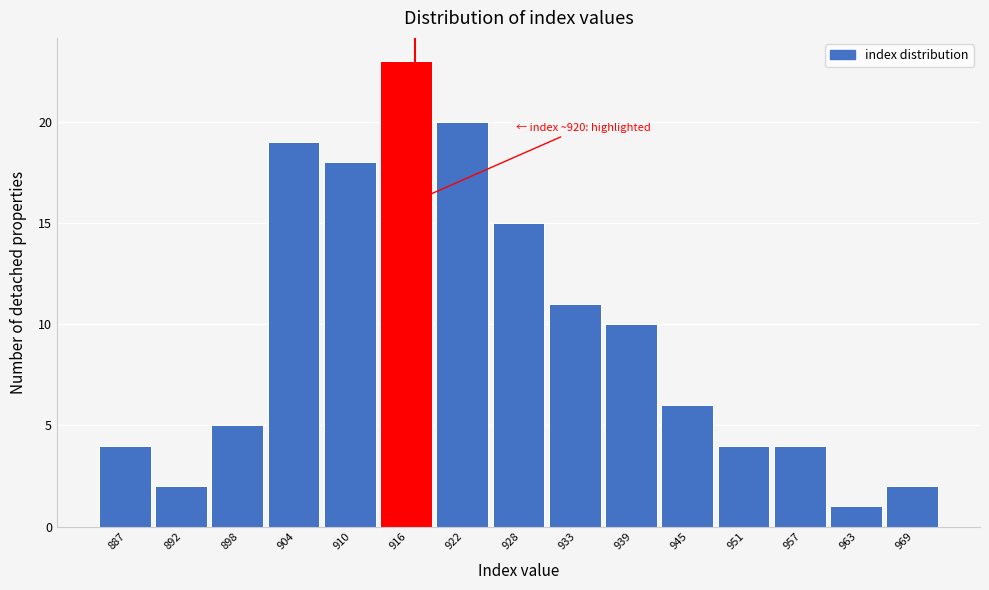

Reading left to right, what are all the values shown in this chart?

4	2	5	19	18	23	20	15	11	10	6	4	4	1	2